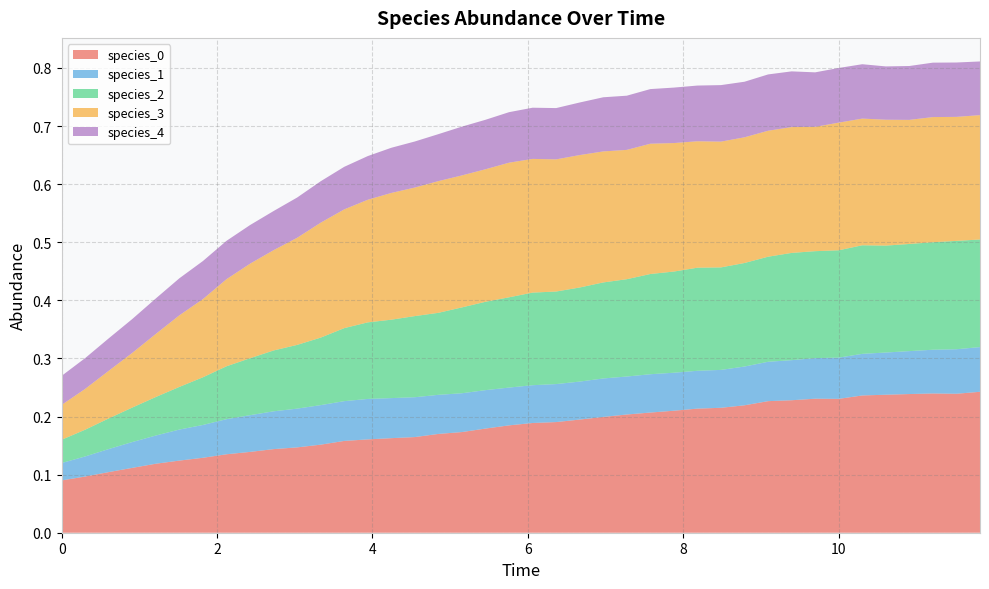

Reading right to left, extract all data points from this chart.

species_0: 0.2	0.2	0.2	0.2	0.2	0.2	0.2	0.2	0.2	0.2	0.2	0.2	0.2	0.2	0.2	0.2	0.2	0.2	0.2	0.2	0.2	0.2	0.2	0.2	0.2	0.2	0.2	0.2	0.2	0.1	0.1	0.1	0.1	0.1	0.1	0.1	0.1	0.1	0.1	0.1
species_1: 0.1	0.1	0.1	0.1	0.1	0.1	0.1	0.1	0.1	0.1	0.1	0.1	0.1	0.1	0.1	0.1	0.1	0.1	0.1	0.1	0.1	0.1	0.1	0.1	0.1	0.1	0.1	0.1	0.1	0.1	0.1	0.1	0.1	0.1	0.1	0.0	0.0	0.0	0.0	0.0
species_2: 0.2	0.2	0.2	0.2	0.2	0.2	0.2	0.2	0.2	0.2	0.2	0.2	0.2	0.2	0.2	0.2	0.2	0.2	0.2	0.2	0.2	0.2	0.1	0.1	0.1	0.1	0.1	0.1	0.1	0.1	0.1	0.1	0.1	0.1	0.1	0.1	0.1	0.1	0.0	0.0
species_3: 0.2	0.2	0.2	0.2	0.2	0.2	0.2	0.2	0.2	0.2	0.2	0.2	0.2	0.2	0.2	0.2	0.2	0.2	0.2	0.2	0.2	0.2	0.2	0.2	0.2	0.2	0.2	0.2	0.2	0.2	0.2	0.2	0.1	0.1	0.1	0.1	0.1	0.1	0.1	0.1
species_4: 0.1	0.1	0.1	0.1	0.1	0.1	0.1	0.1	0.1	0.1	0.1	0.1	0.1	0.1	0.1	0.1	0.1	0.1	0.1	0.1	0.1	0.1	0.1	0.1	0.1	0.1	0.1	0.1	0.1	0.1	0.1	0.1	0.1	0.1	0.1	0.1	0.1	0.1	0.1	0.1